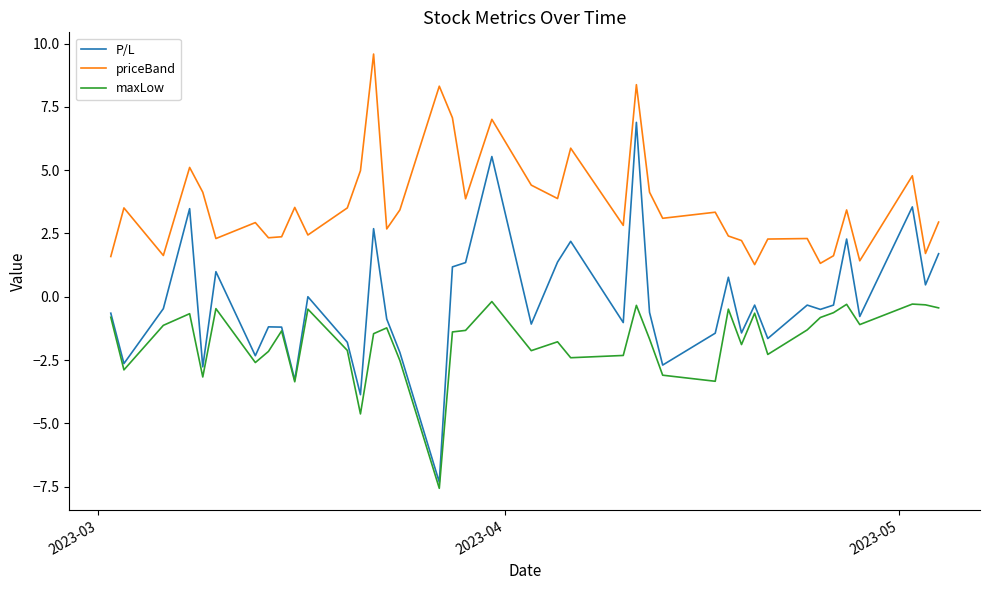

List the series in order of their overall mean, highest first.

priceBand, P/L, maxLow